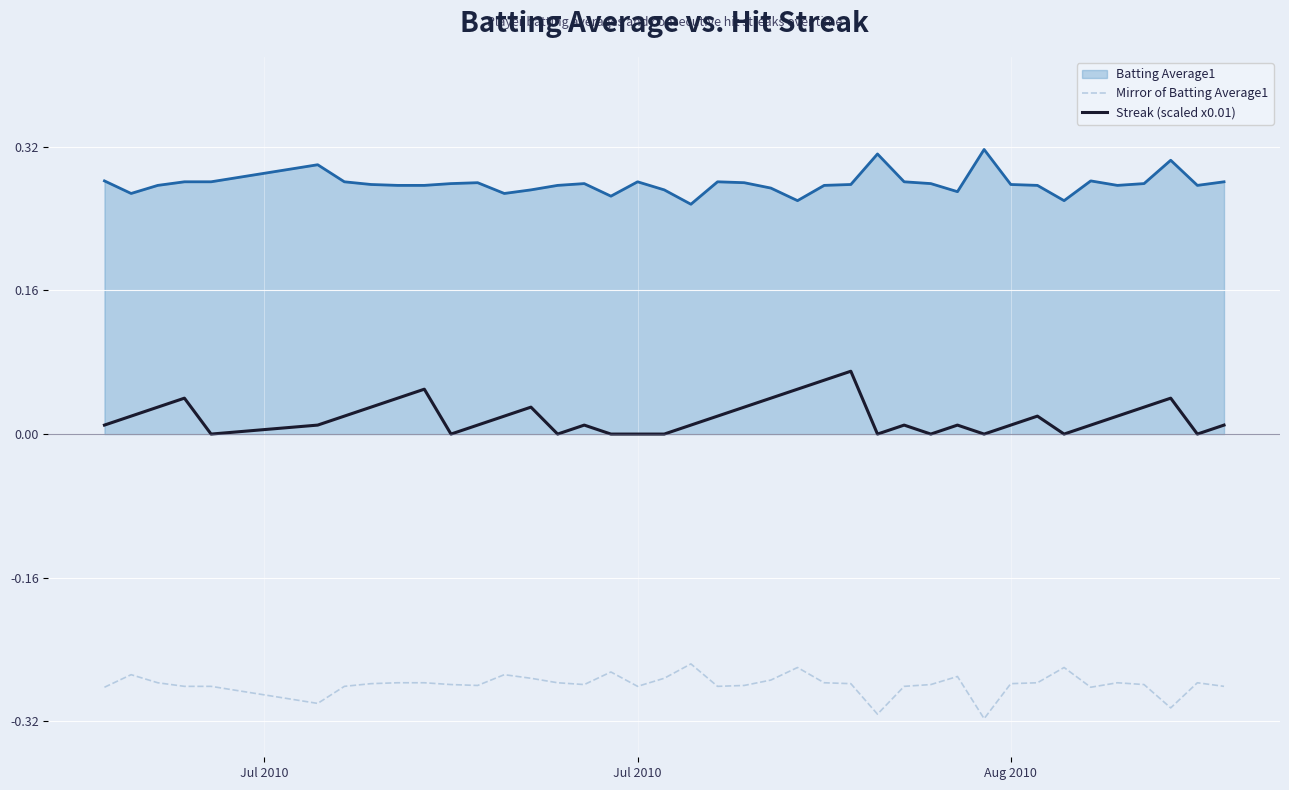

List the series in order of their overall mean, highest first.

Batting Average1, Streak (scaled x0.01), Mirror of Batting Average1